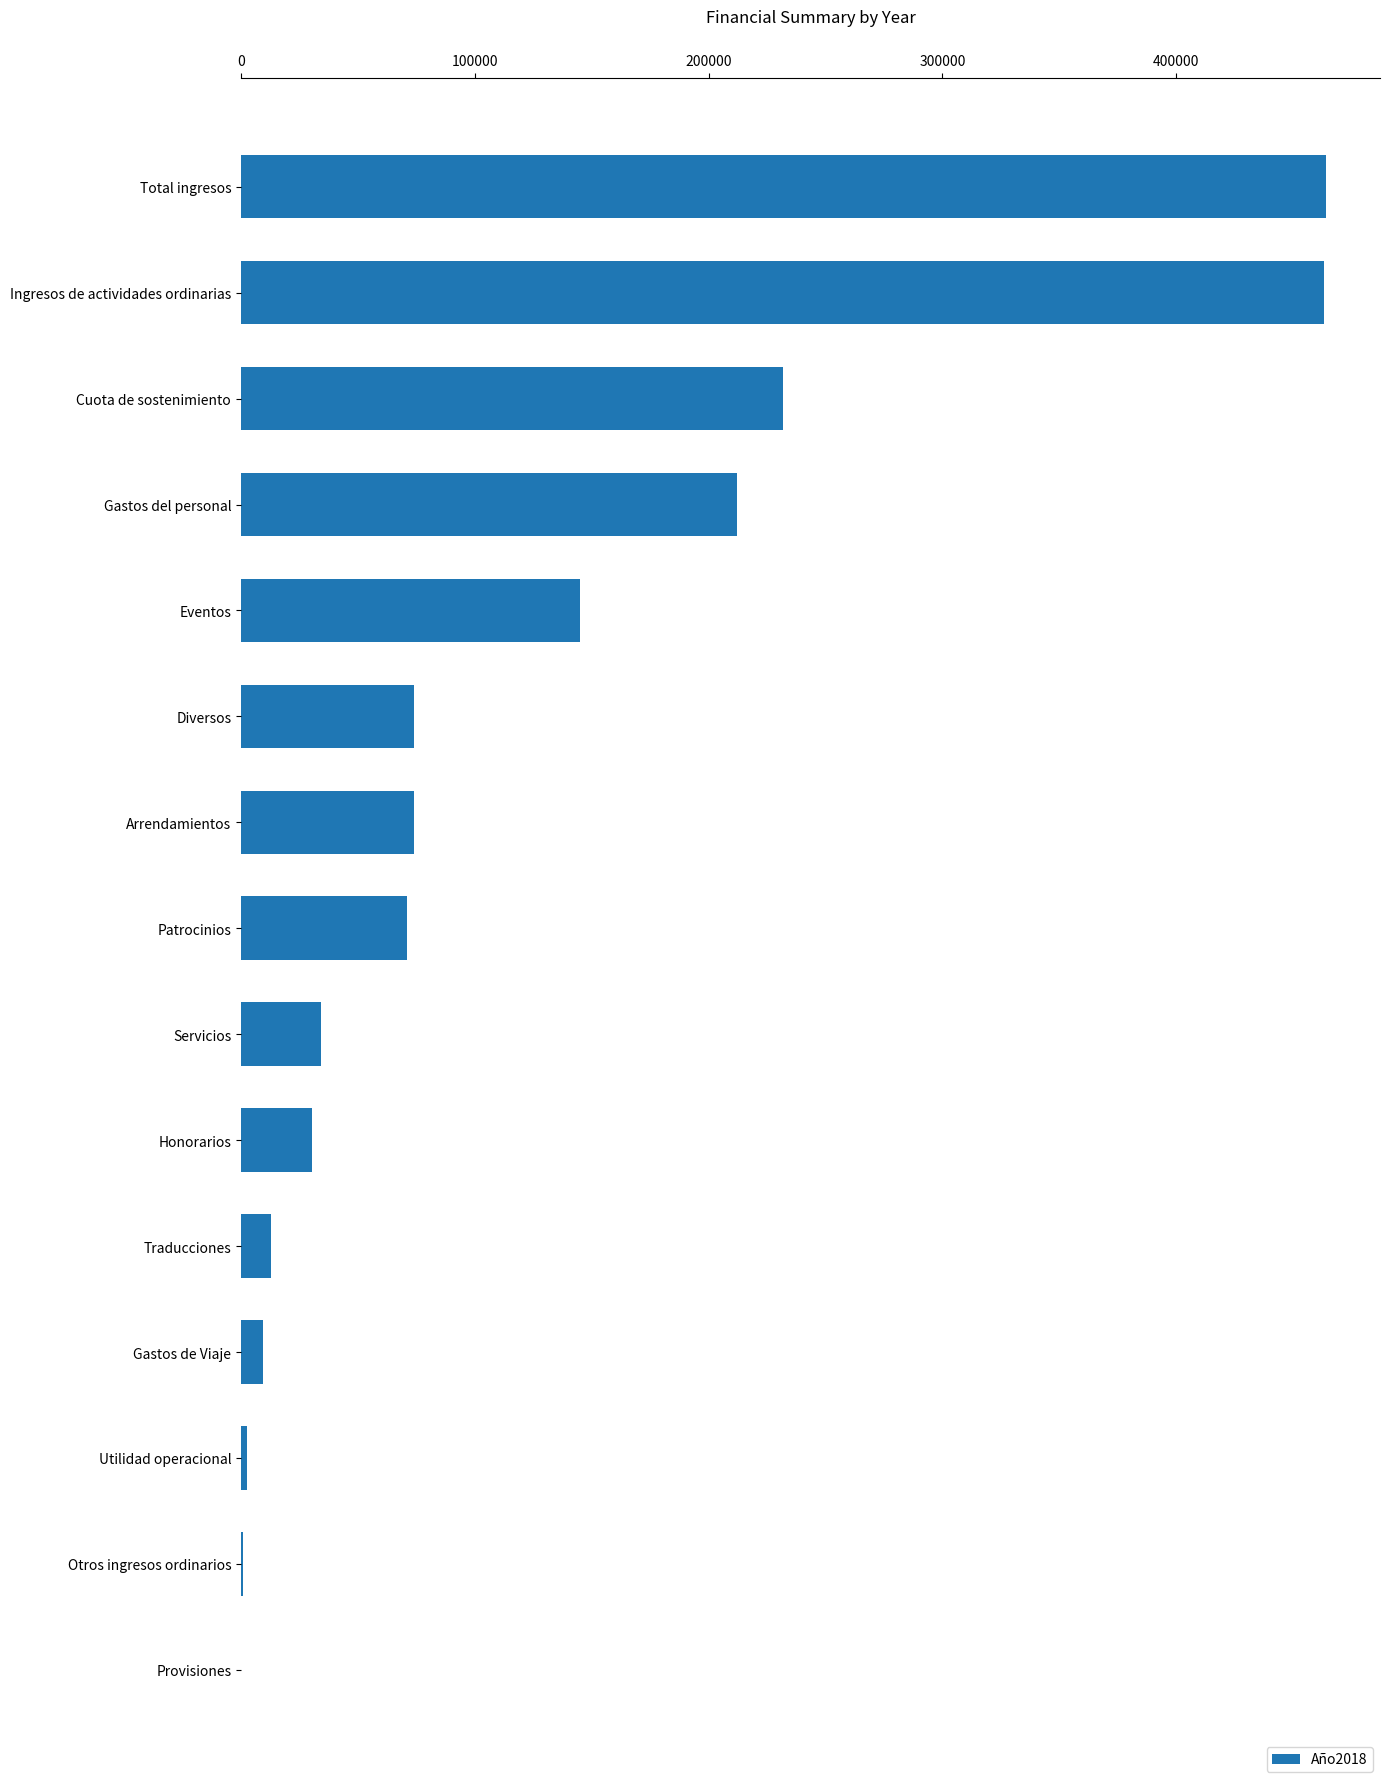

What is the sum of all values?

1825538